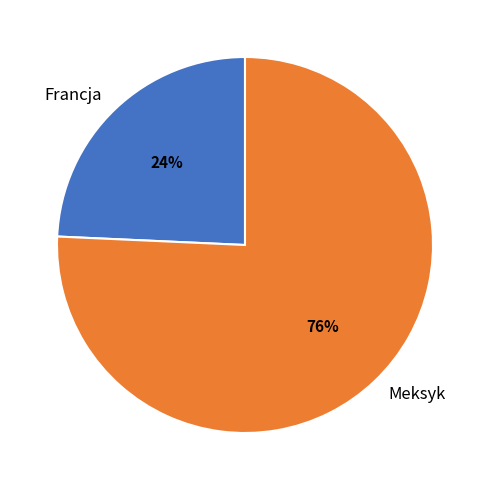

What is the largest slice in the pie chart?

Meksyk